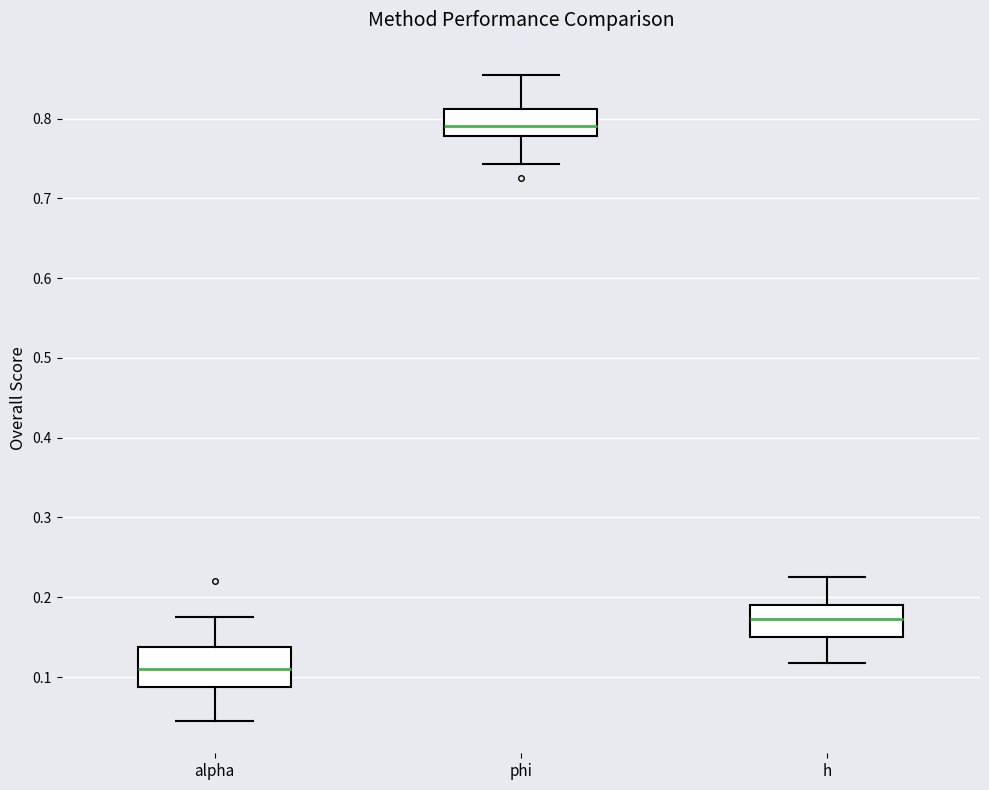

Reading left to right, transcribe this box plot: for each box, give where its median line is, the range the box spans, and where its two whiskers end, as read against the y-axis. The values are not printed on the chart, so give them approximately, as read against the axis.

alpha: median 0.11, box 0.09 to 0.14, whiskers 0.04 to 0.18
phi: median 0.79, box 0.78 to 0.81, whiskers 0.74 to 0.85
h: median 0.17, box 0.15 to 0.19, whiskers 0.12 to 0.23